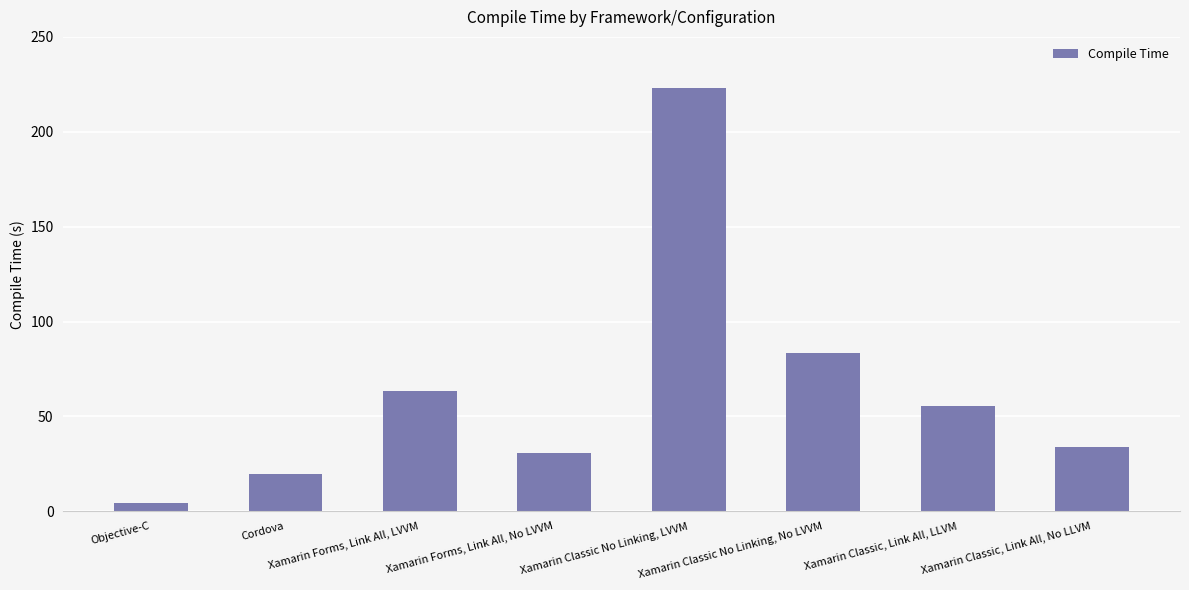

What is the change in value from Xamarin Classic No Linking, No LVVM to Xamarin Classic, Link All, No LLVM?

-49.5